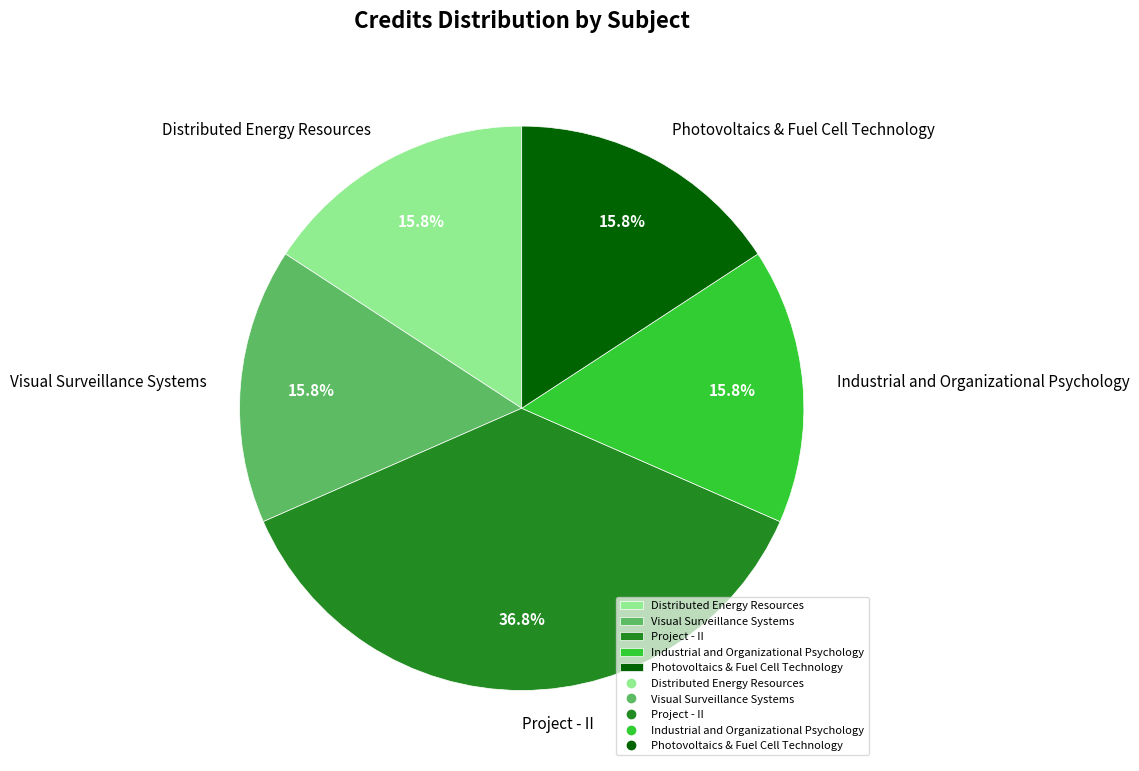

What is the largest slice in the pie chart?

Project - II